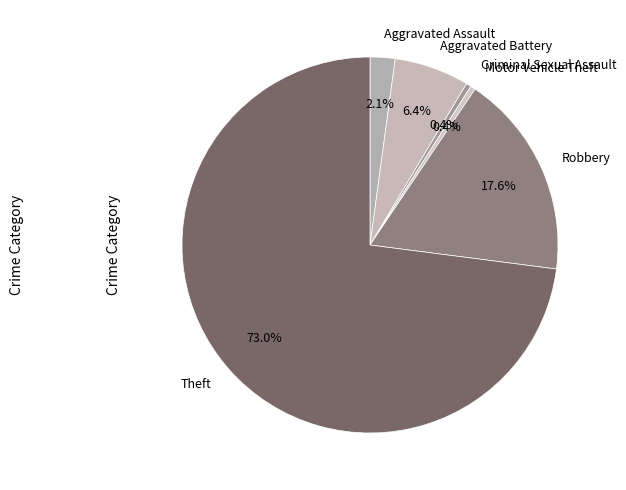

What percentage is NOT represented by Aggravated Assault?

97.9%